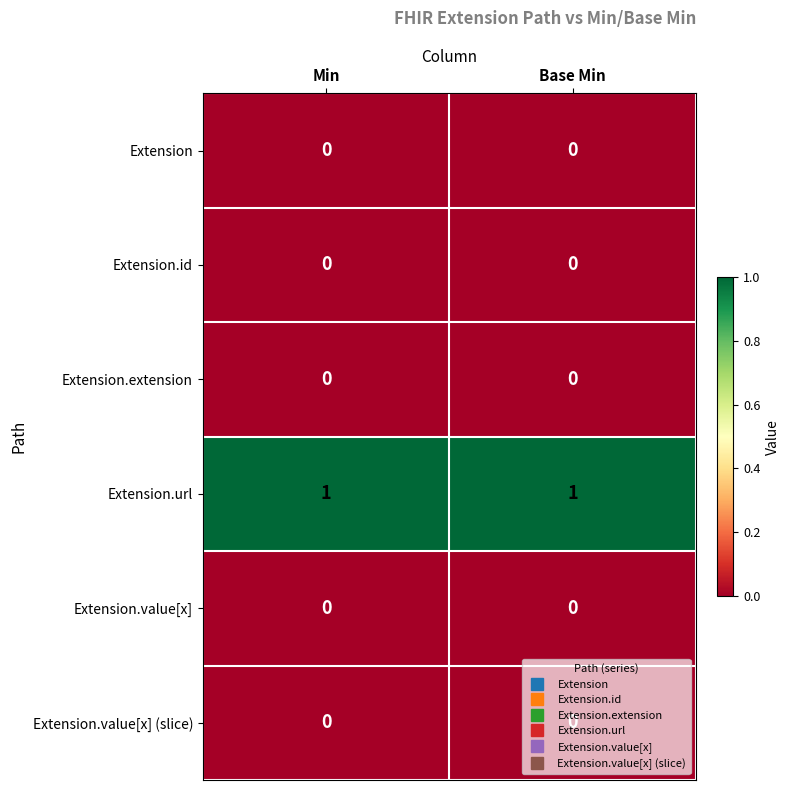

Is the value of Extension.url at Min greater than the value of Extension.id at Min?

Yes